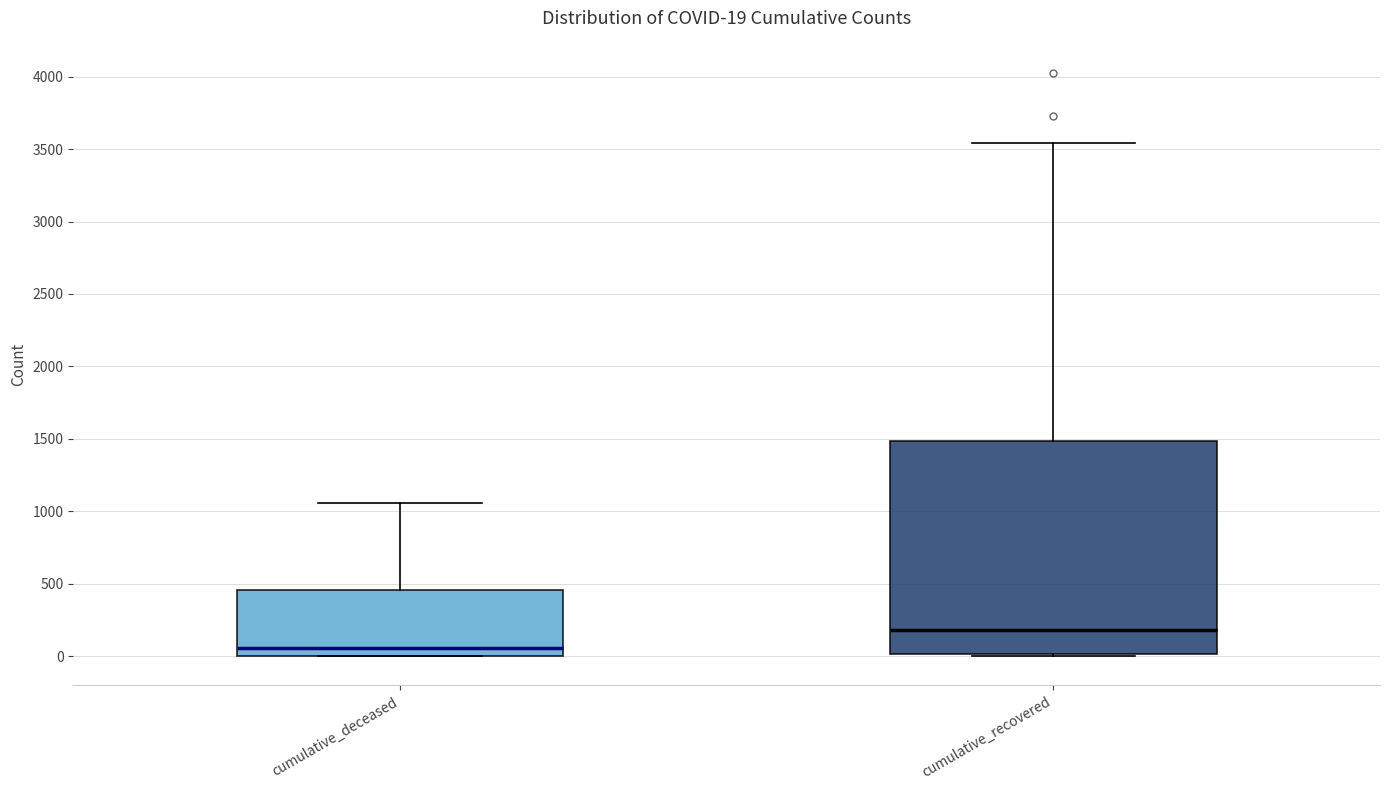

Which box has the highest median line?

cumulative_recovered